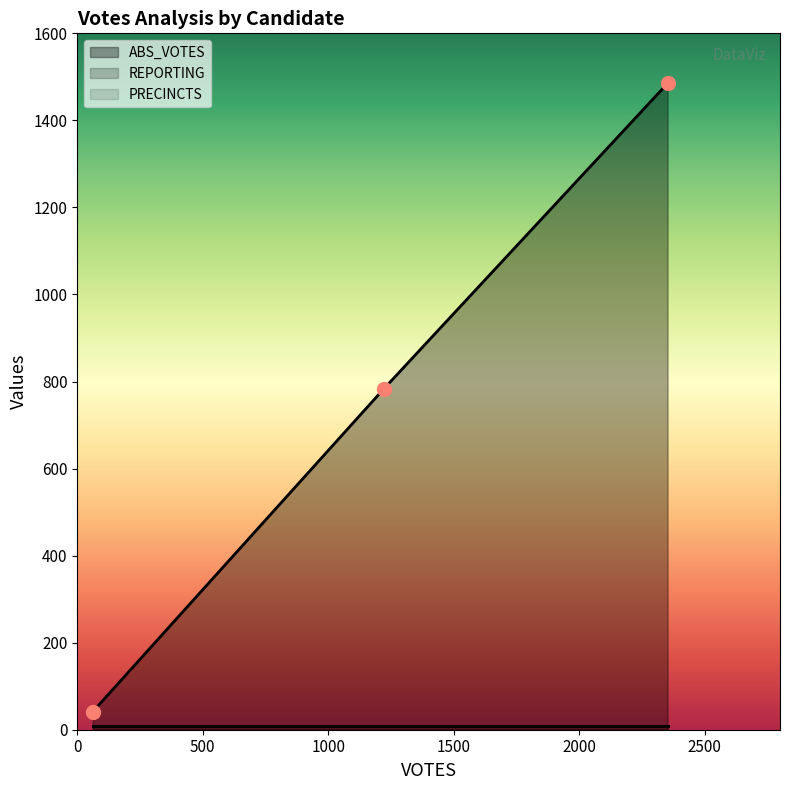

The value of ABS_VOTES at whittens is 783. True or false?

True